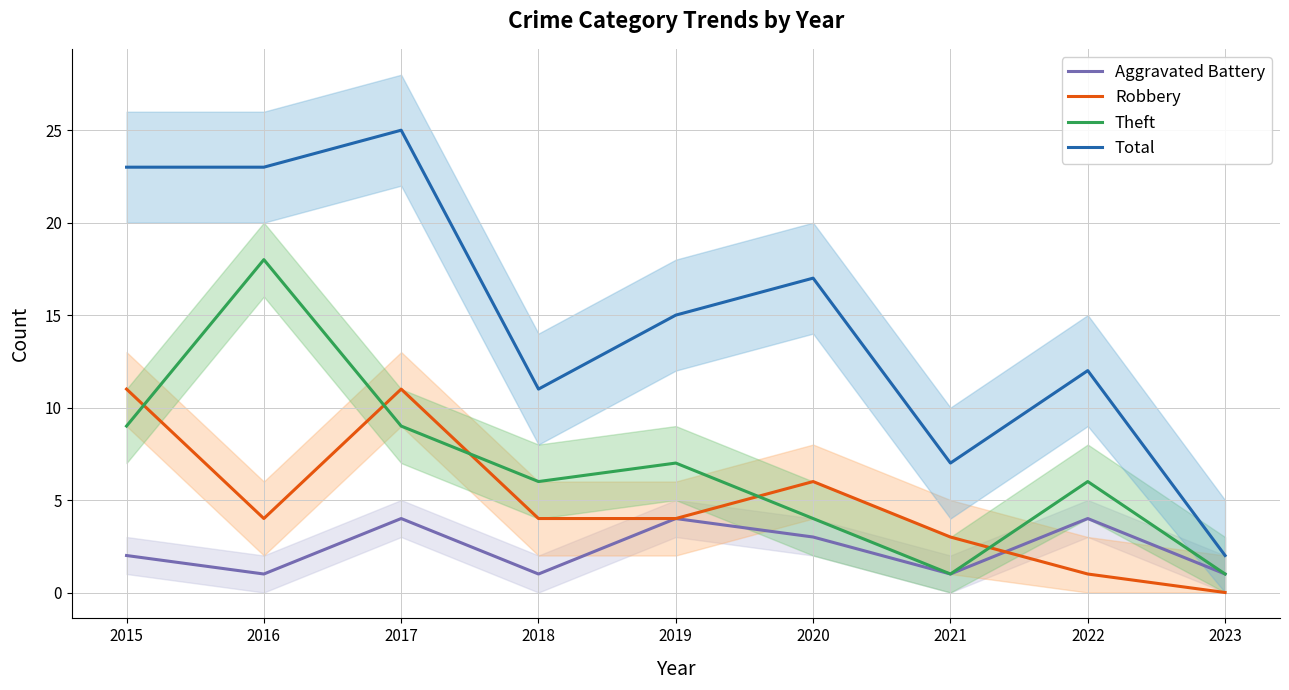

The value of Robbery at 2016 is 4. True or false?

True